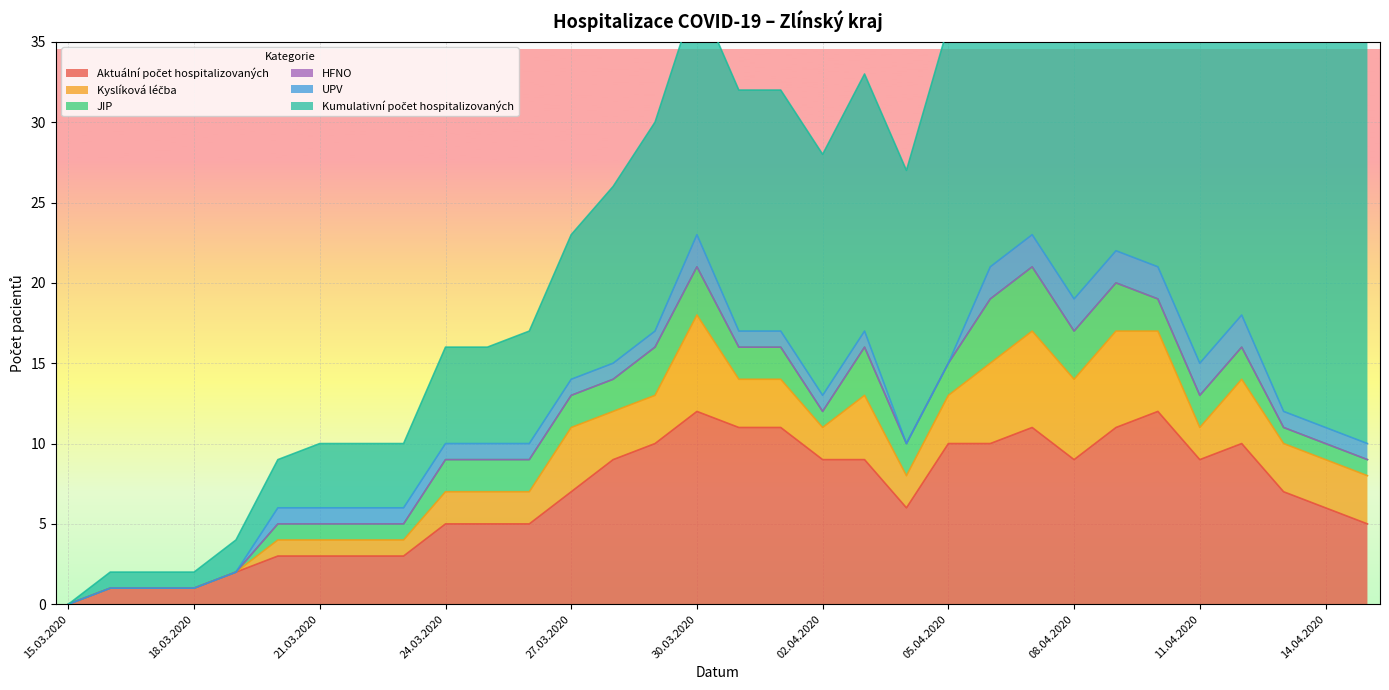

Reading left to right, list all the values displayed in this chart.

Aktuální počet hospitalizovaných: 15.03.2020=0	16.03.2020=1	17.03.2020=1	18.03.2020=1	19.03.2020=2	20.03.2020=3	21.03.2020=3	22.03.2020=3	23.03.2020=3	24.03.2020=5	25.03.2020=5	26.03.2020=5	27.03.2020=7	28.03.2020=9	29.03.2020=10	30.03.2020=12	31.03.2020=11	01.04.2020=11	02.04.2020=9	03.04.2020=9	04.04.2020=6	05.04.2020=10	06.04.2020=10	07.04.2020=11	08.04.2020=9	09.04.2020=11	10.04.2020=12	11.04.2020=9	12.04.2020=10	13.04.2020=7	14.04.2020=6	15.04.2020=5
Kyslíková léčba: 15.03.2020=0	16.03.2020=0	17.03.2020=0	18.03.2020=0	19.03.2020=0	20.03.2020=1	21.03.2020=1	22.03.2020=1	23.03.2020=1	24.03.2020=2	25.03.2020=2	26.03.2020=2	27.03.2020=4	28.03.2020=3	29.03.2020=3	30.03.2020=6	31.03.2020=3	01.04.2020=3	02.04.2020=2	03.04.2020=4	04.04.2020=2	05.04.2020=3	06.04.2020=5	07.04.2020=6	08.04.2020=5	09.04.2020=6	10.04.2020=5	11.04.2020=2	12.04.2020=4	13.04.2020=3	14.04.2020=3	15.04.2020=3
JIP: 15.03.2020=0	16.03.2020=0	17.03.2020=0	18.03.2020=0	19.03.2020=0	20.03.2020=1	21.03.2020=1	22.03.2020=1	23.03.2020=1	24.03.2020=2	25.03.2020=2	26.03.2020=2	27.03.2020=2	28.03.2020=2	29.03.2020=3	30.03.2020=3	31.03.2020=2	01.04.2020=2	02.04.2020=1	03.04.2020=3	04.04.2020=2	05.04.2020=2	06.04.2020=4	07.04.2020=4	08.04.2020=3	09.04.2020=3	10.04.2020=2	11.04.2020=2	12.04.2020=2	13.04.2020=1	14.04.2020=1	15.04.2020=1
HFNO: 15.03.2020=0	16.03.2020=0	17.03.2020=0	18.03.2020=0	19.03.2020=0	20.03.2020=0	21.03.2020=0	22.03.2020=0	23.03.2020=0	24.03.2020=0	25.03.2020=0	26.03.2020=0	27.03.2020=0	28.03.2020=0	29.03.2020=0	30.03.2020=0	31.03.2020=0	01.04.2020=0	02.04.2020=0	03.04.2020=0	04.04.2020=0	05.04.2020=0	06.04.2020=0	07.04.2020=0	08.04.2020=0	09.04.2020=0	10.04.2020=0	11.04.2020=0	12.04.2020=0	13.04.2020=0	14.04.2020=0	15.04.2020=0
UPV: 15.03.2020=0	16.03.2020=0	17.03.2020=0	18.03.2020=0	19.03.2020=0	20.03.2020=1	21.03.2020=1	22.03.2020=1	23.03.2020=1	24.03.2020=1	25.03.2020=1	26.03.2020=1	27.03.2020=1	28.03.2020=1	29.03.2020=1	30.03.2020=2	31.03.2020=1	01.04.2020=1	02.04.2020=1	03.04.2020=1	04.04.2020=0	05.04.2020=0	06.04.2020=2	07.04.2020=2	08.04.2020=2	09.04.2020=2	10.04.2020=2	11.04.2020=2	12.04.2020=2	13.04.2020=1	14.04.2020=1	15.04.2020=1
Kumulativní počet hospitalizovaných: 15.03.2020=0	16.03.2020=1	17.03.2020=1	18.03.2020=1	19.03.2020=2	20.03.2020=3	21.03.2020=4	22.03.2020=4	23.03.2020=4	24.03.2020=6	25.03.2020=6	26.03.2020=7	27.03.2020=9	28.03.2020=11	29.03.2020=13	30.03.2020=15	31.03.2020=15	01.04.2020=15	02.04.2020=15	03.04.2020=16	04.04.2020=17	05.04.2020=21	06.04.2020=23	07.04.2020=24	08.04.2020=24	09.04.2020=27	10.04.2020=28	11.04.2020=28	12.04.2020=30	13.04.2020=30	14.04.2020=30	15.04.2020=30